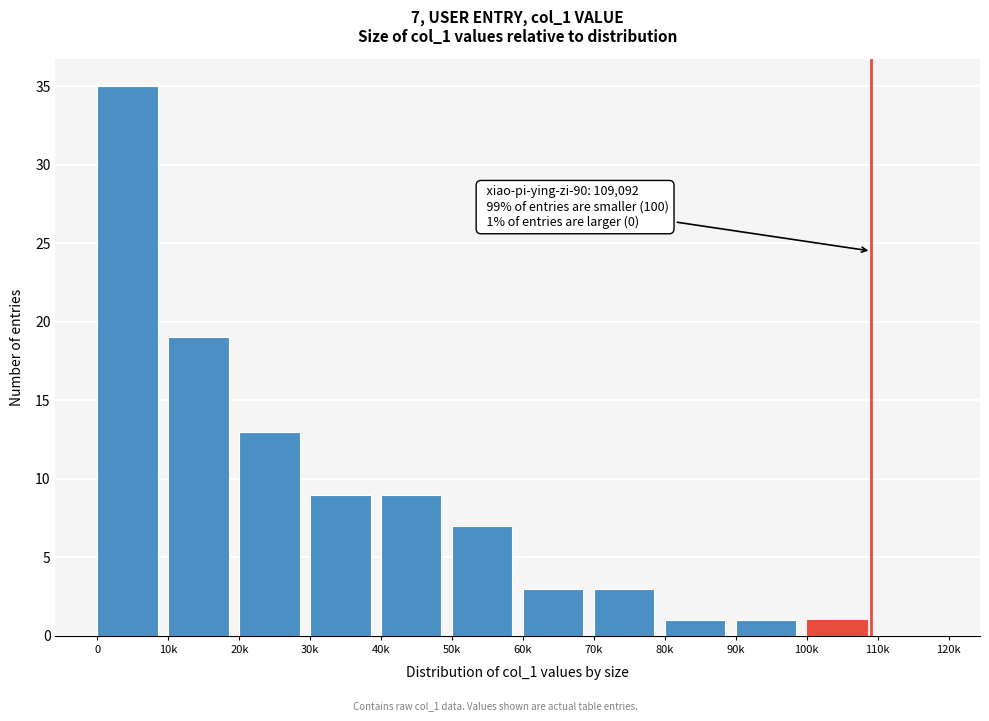

Reading left to right, list all the values displayed in this chart.

0=35	10k=19	20k=13	30k=9	40k=9	50k=7	60k=3	70k=3	80k=1	90k=1	100k=1	110k=0